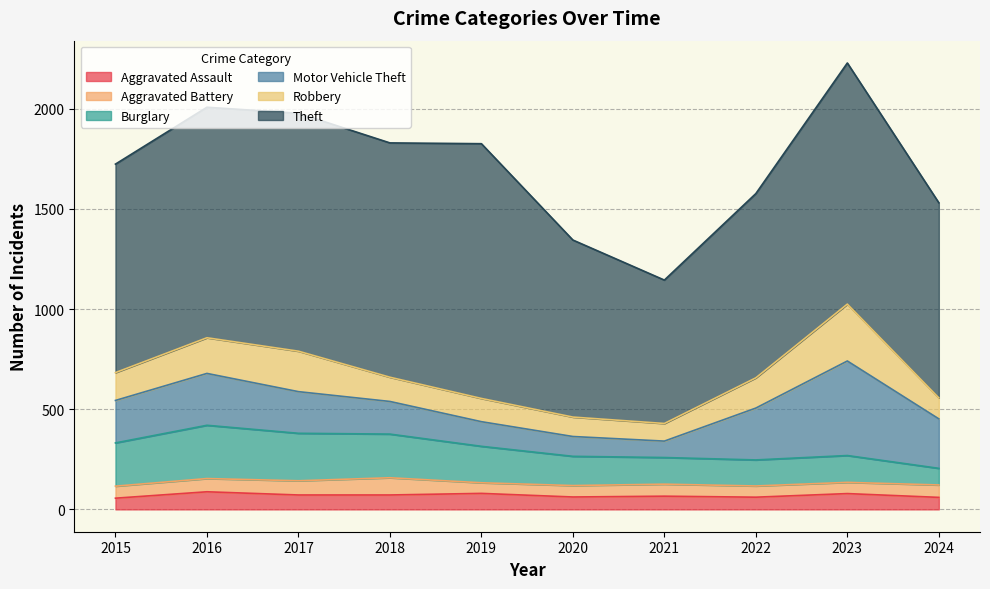

What is the spread (max minus min) of values at 2021?

656